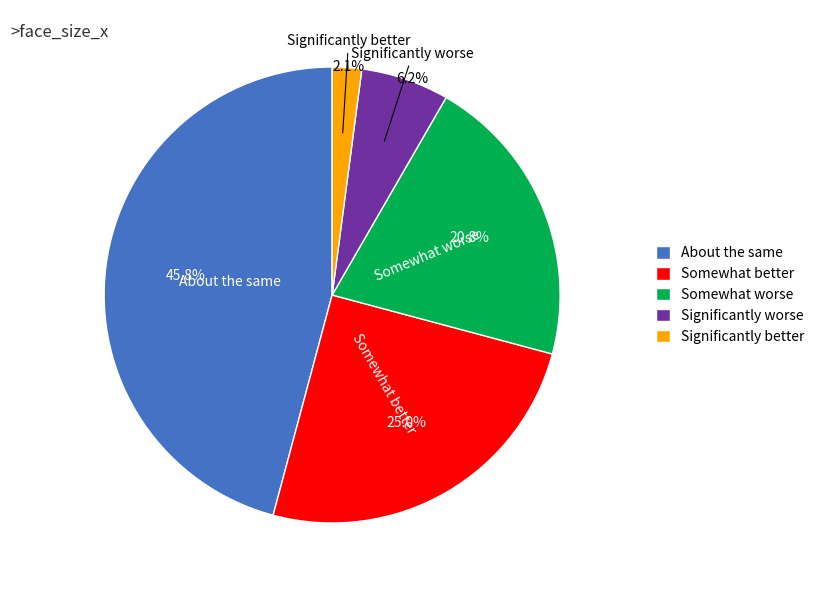

What percentage is NOT represented by Significantly worse?

93.8%